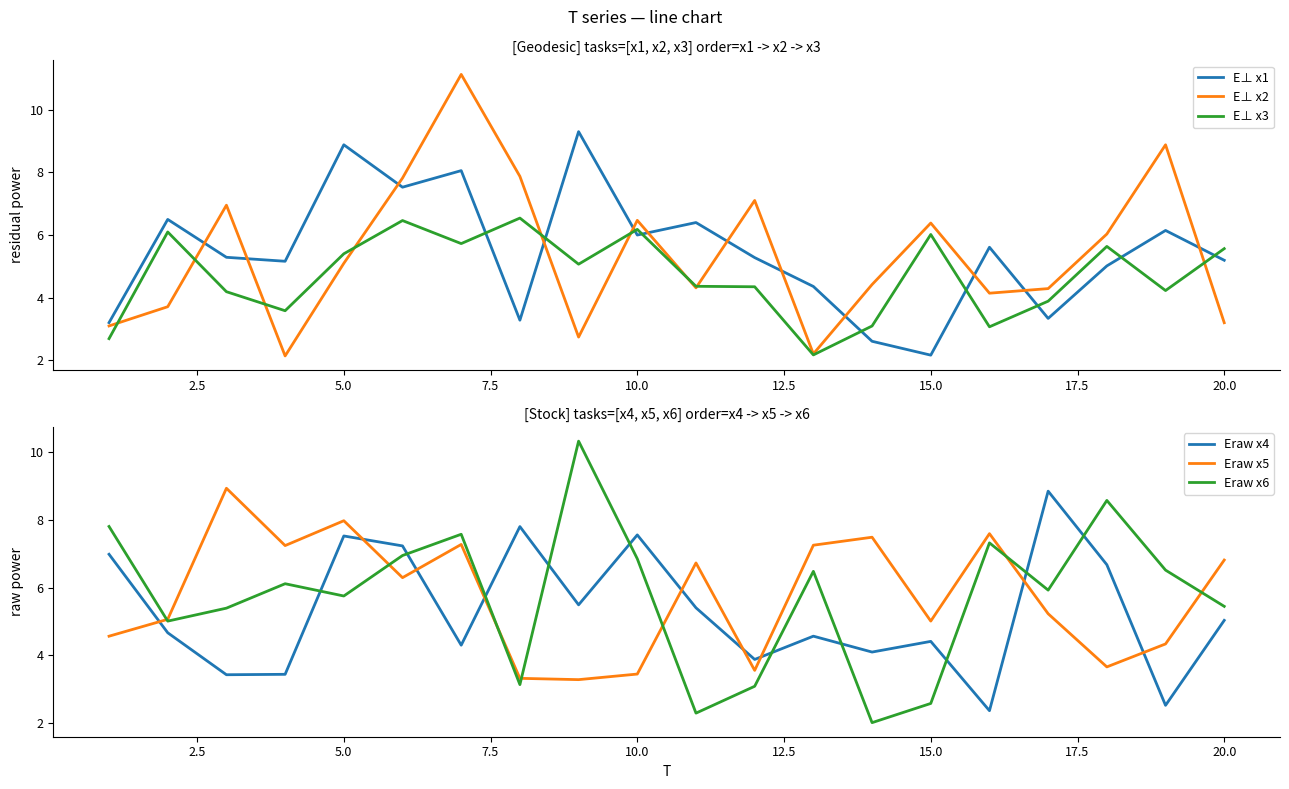

What is the maximum value for E⊥ x3?

6.5